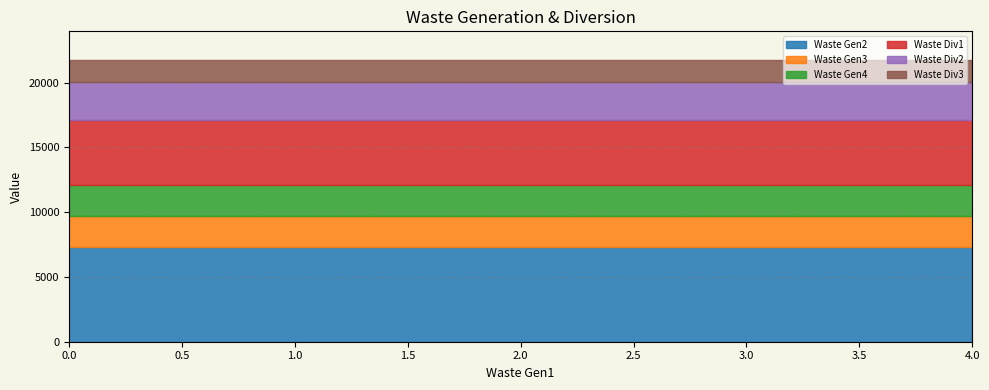

True or false: Waste Div2 has a value of 5184 at 3.

False